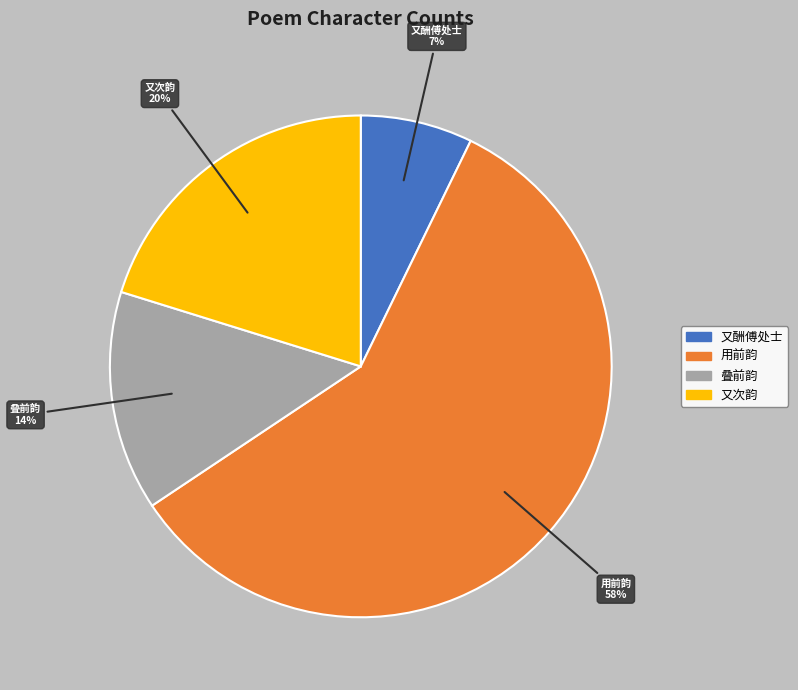

Which slice represents more than half of the pie?

用前韵